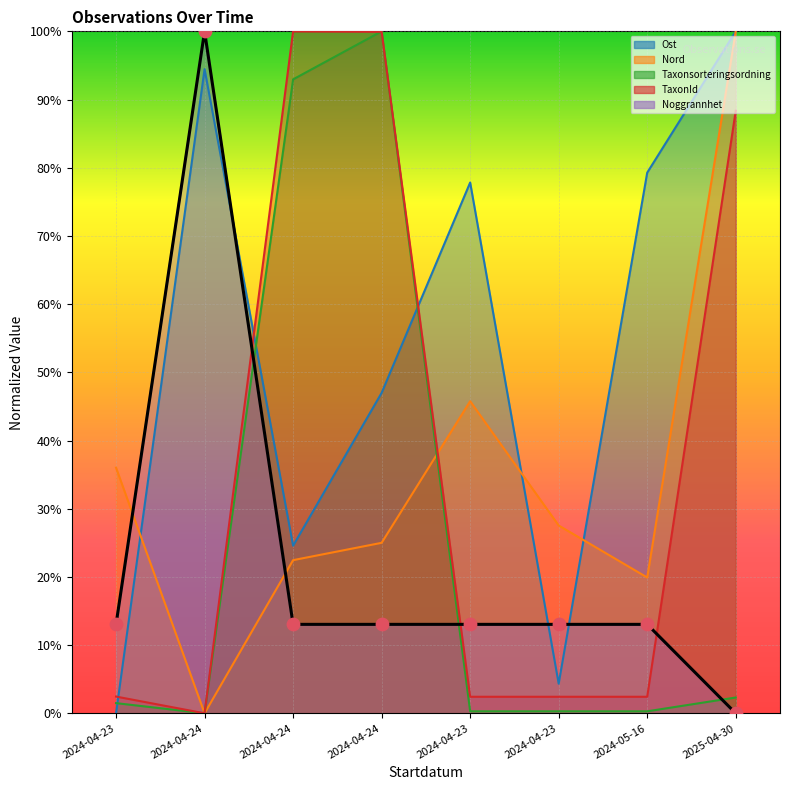

What is the change in value from 2024-04-24 to 2024-04-24?

-87.0